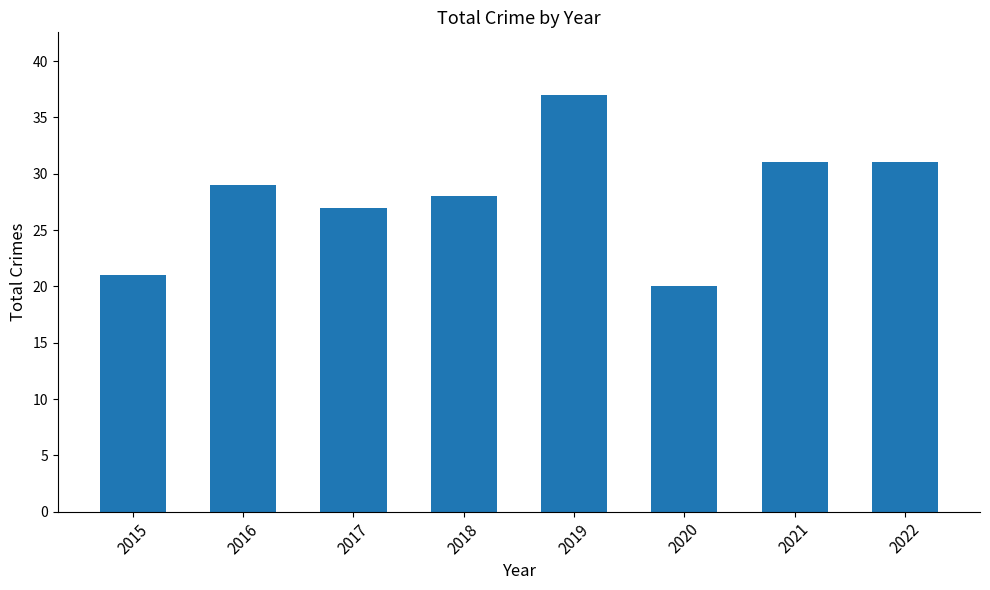

What is the sum of all values?

224